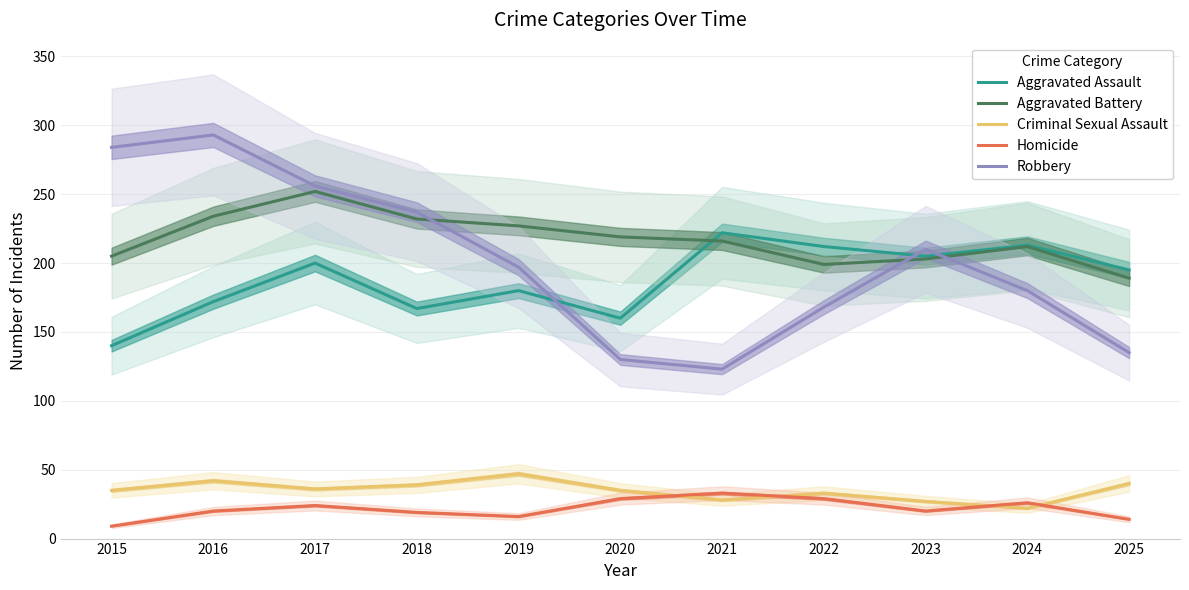

What is the value of the Criminal Sexual Assault point at the 6th from the left?

35